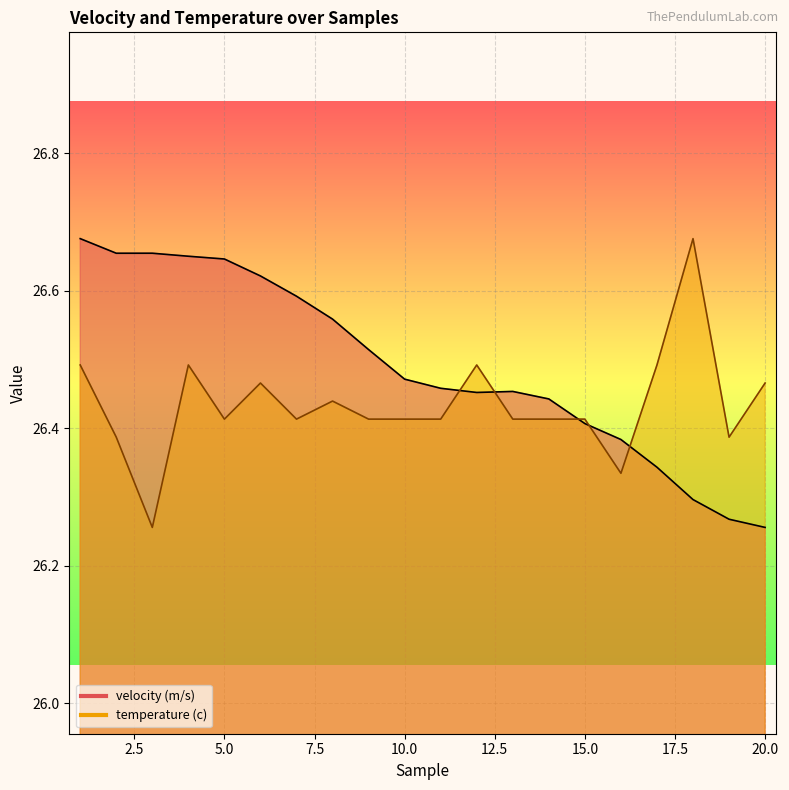

The velocity (m/s) series shows 9.7 at 12. True or false?

False